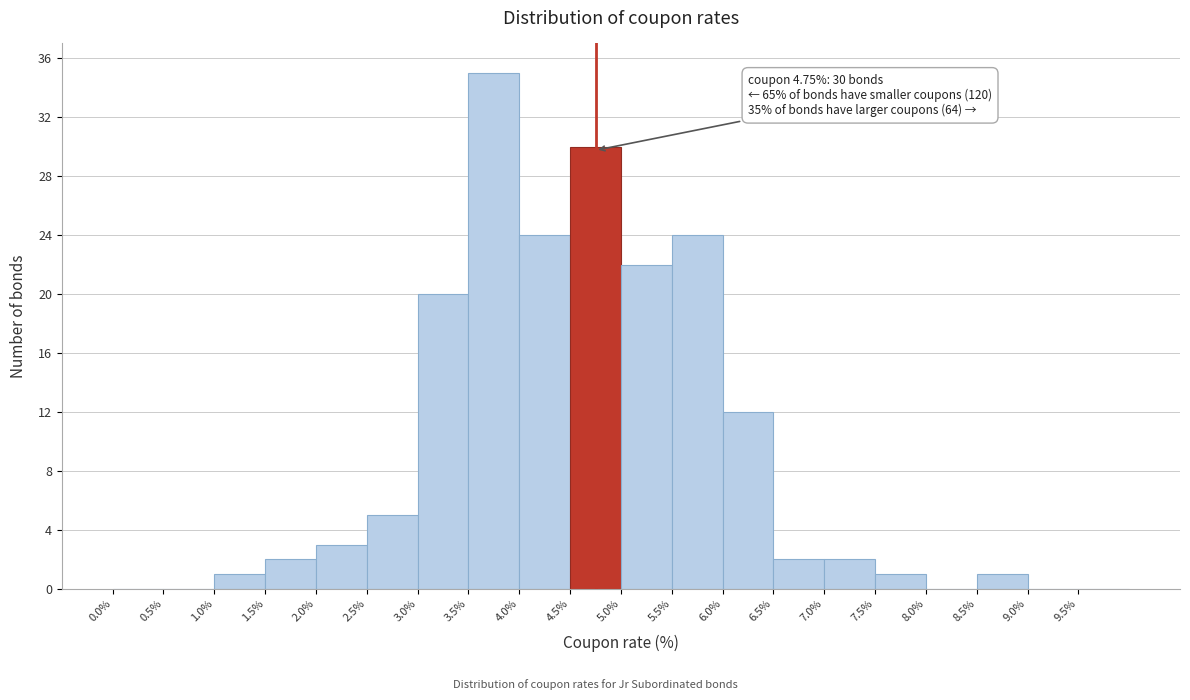

Over which range of the x-axis is the bar tallest?

3.5 to 4.0